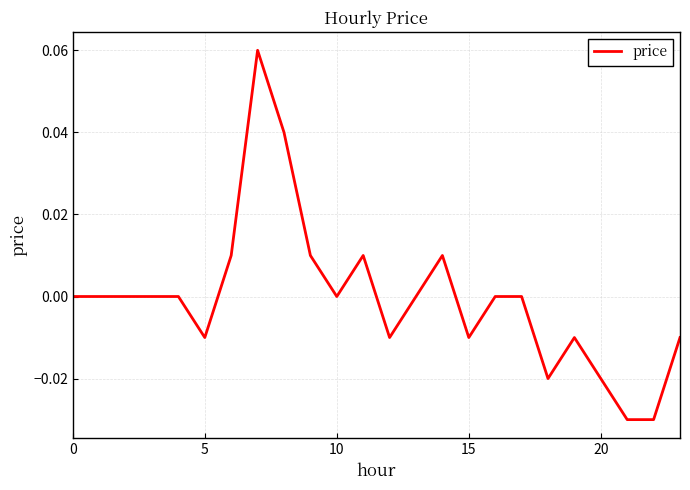

How many lines are shown in the chart?

1